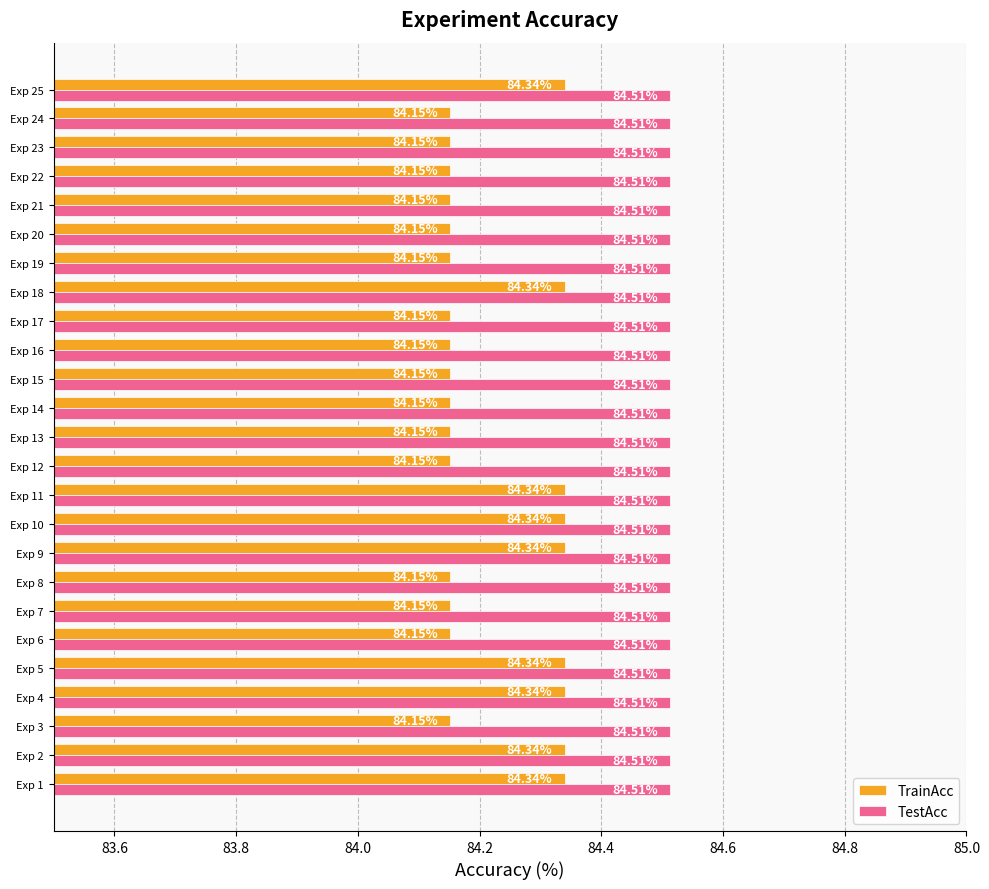

What is the smallest value displayed?

84.2